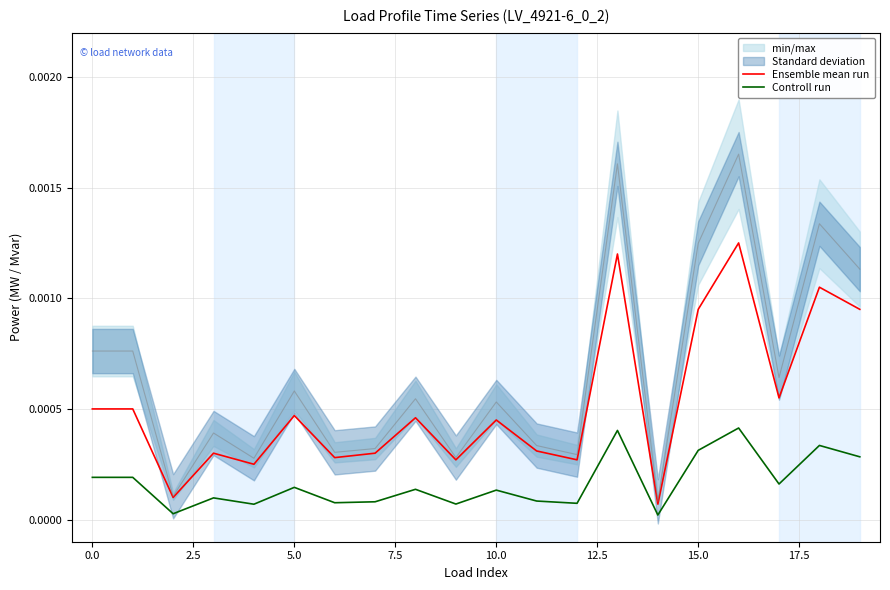

True or false: Ensemble mean run and Controll run intersect in this chart.

False